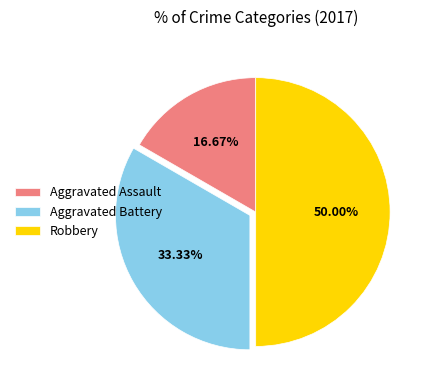

Approximately how many times larger is the value at Robbery compared to Aggravated Assault?

3.0